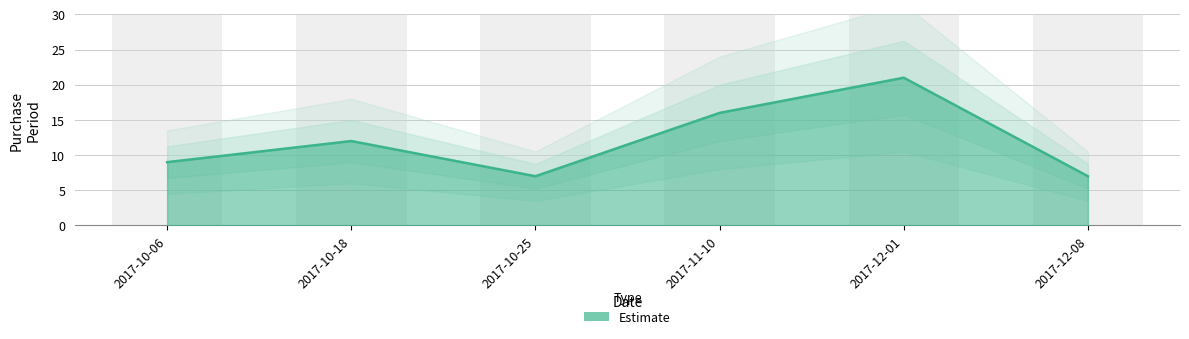

What is the change in value from 2017-10-06 to 2017-10-25?

-2